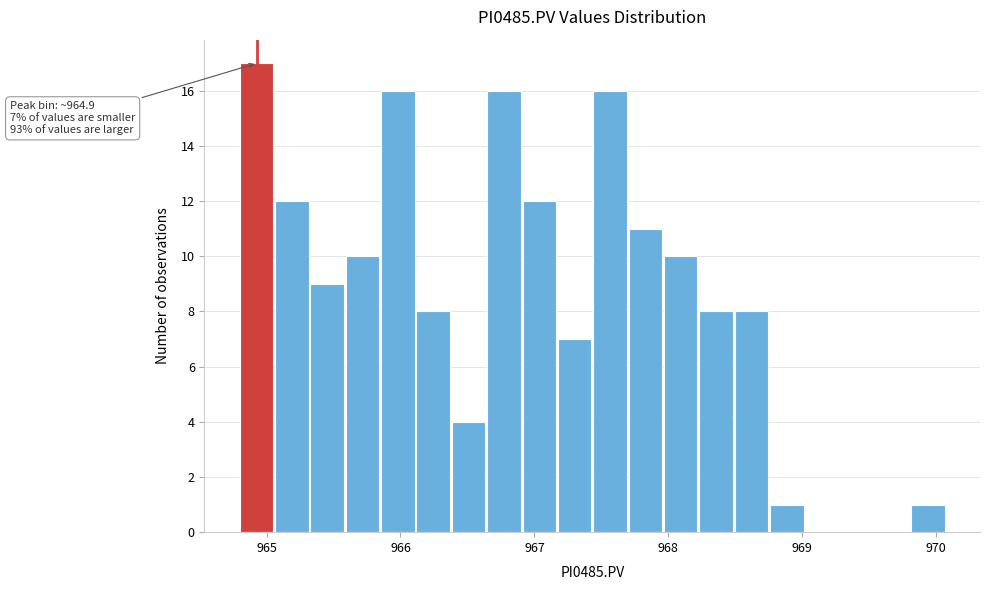

Around what value on the x-axis is the tallest bar? Give the approximate position of its centre, as read against the axis.

964.9